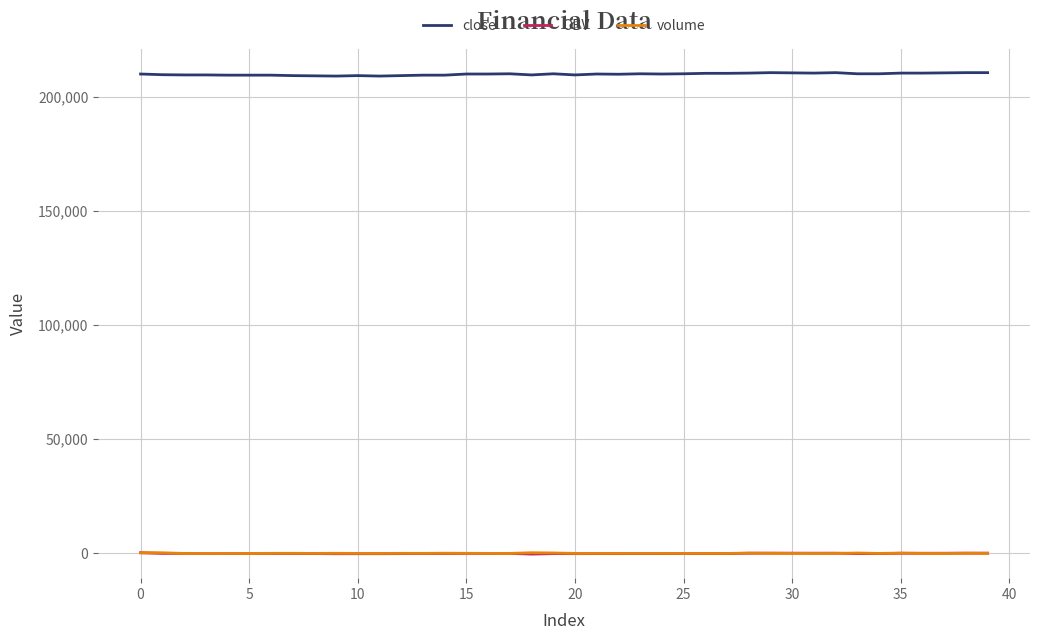

What is the maximum value for close?

210500.0